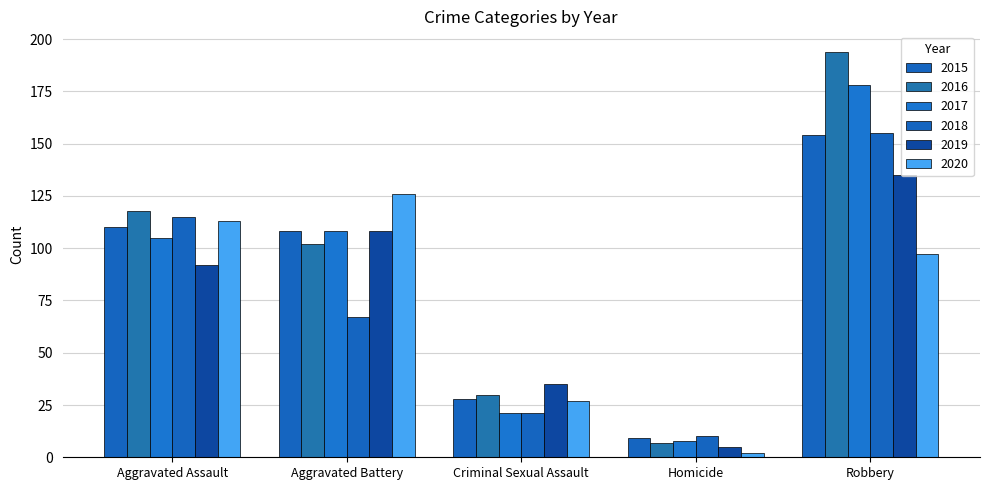

What is the difference between the maximum and minimum values in the 2016 series?

187